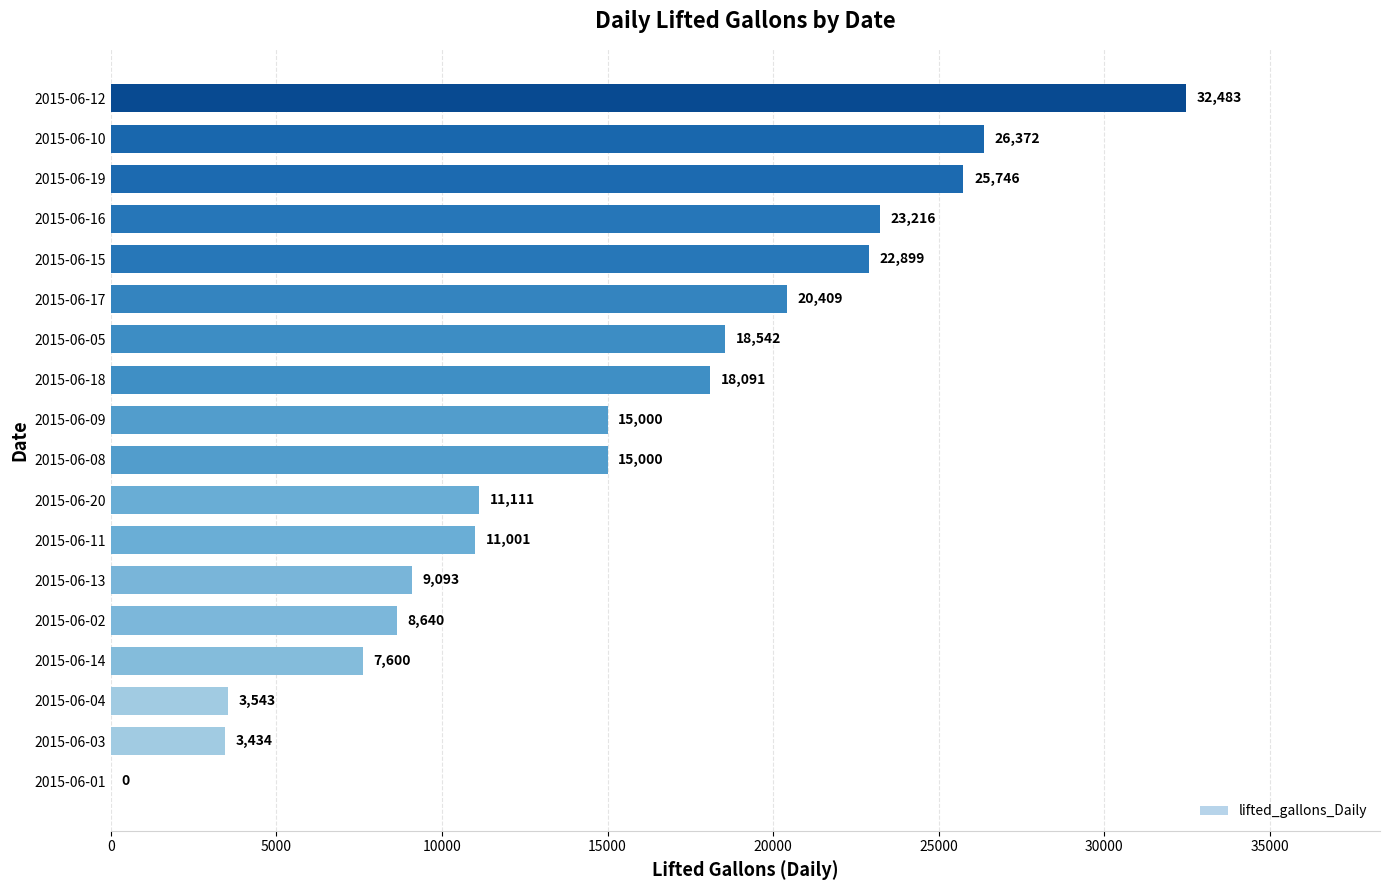

How many series are shown in this chart?

1